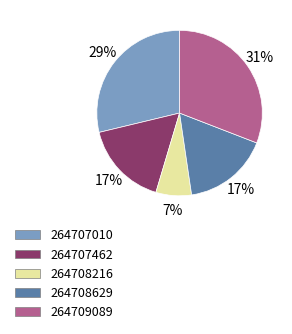

To the nearest percent, what is the average slice percentage?

20%